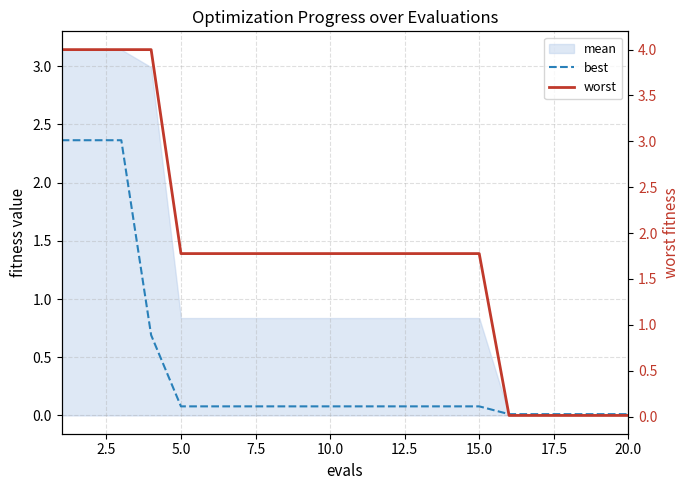

How many categories are shown in the chart?

20